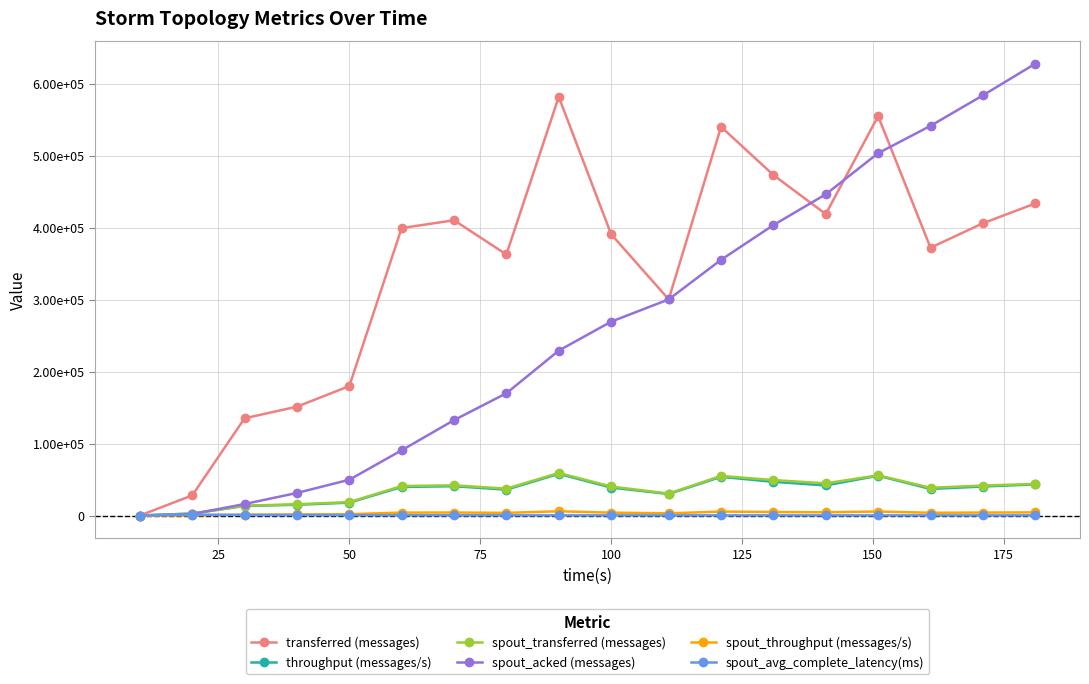

Is this an area chart (filled region under the line)?

No